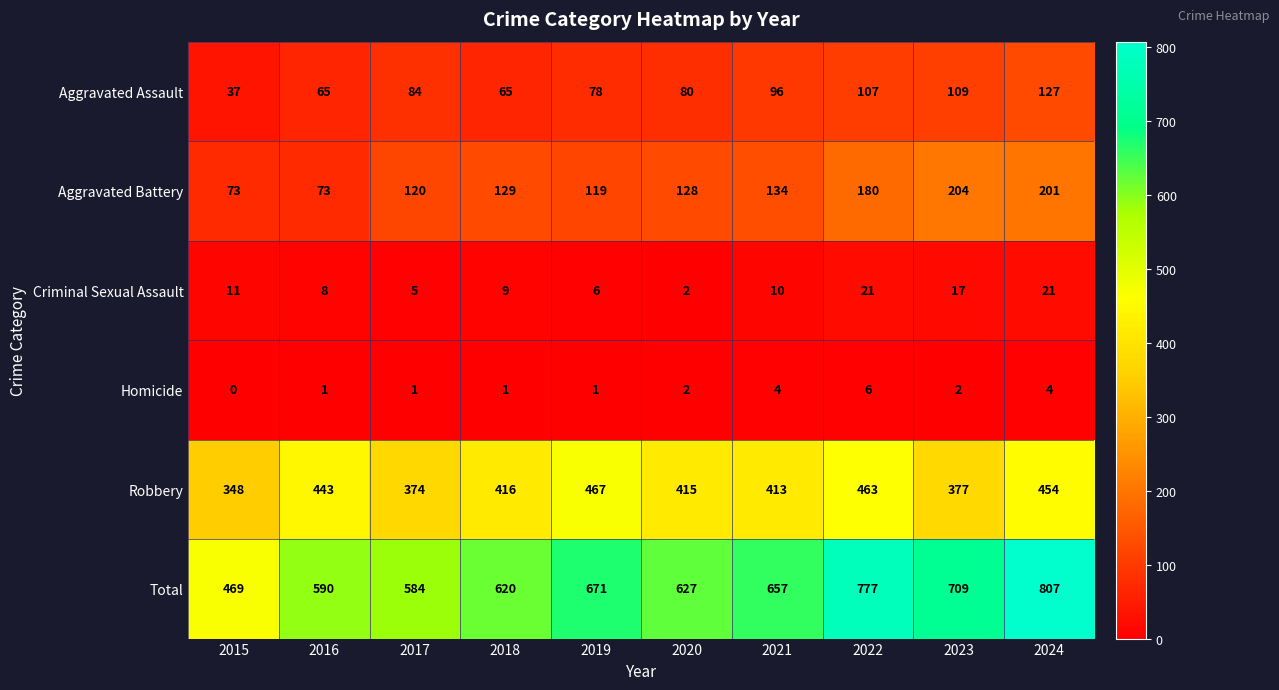

Is it true that Homicide equals -3 at 2015?

False